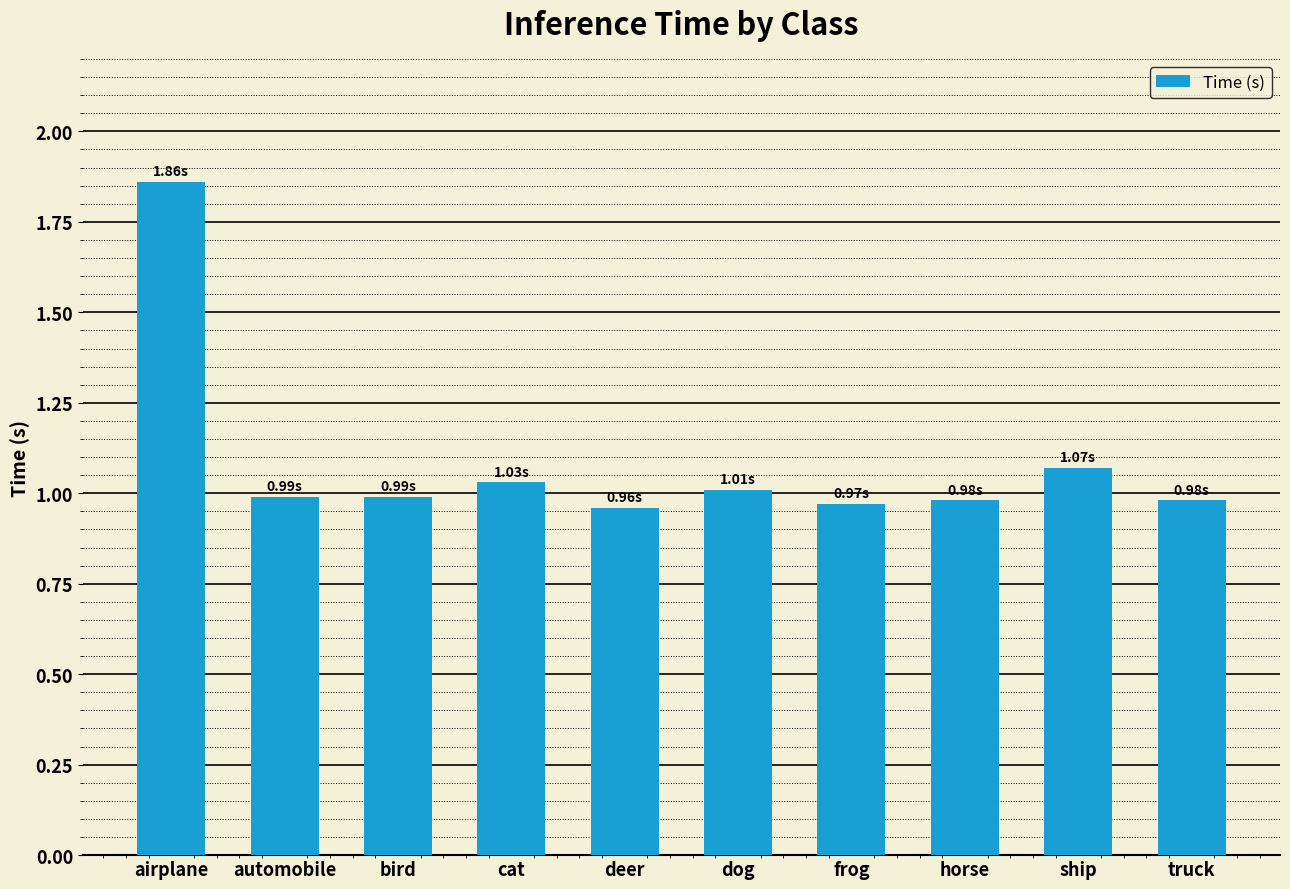

Between dog and ship, which is larger?

ship